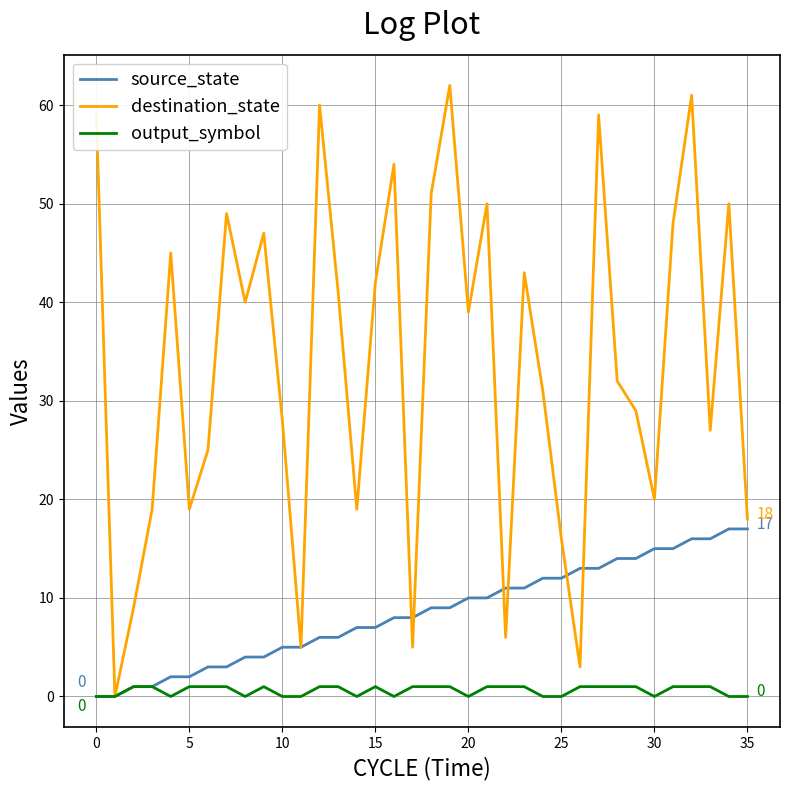

Which series has the largest total across all categories?

destination_state